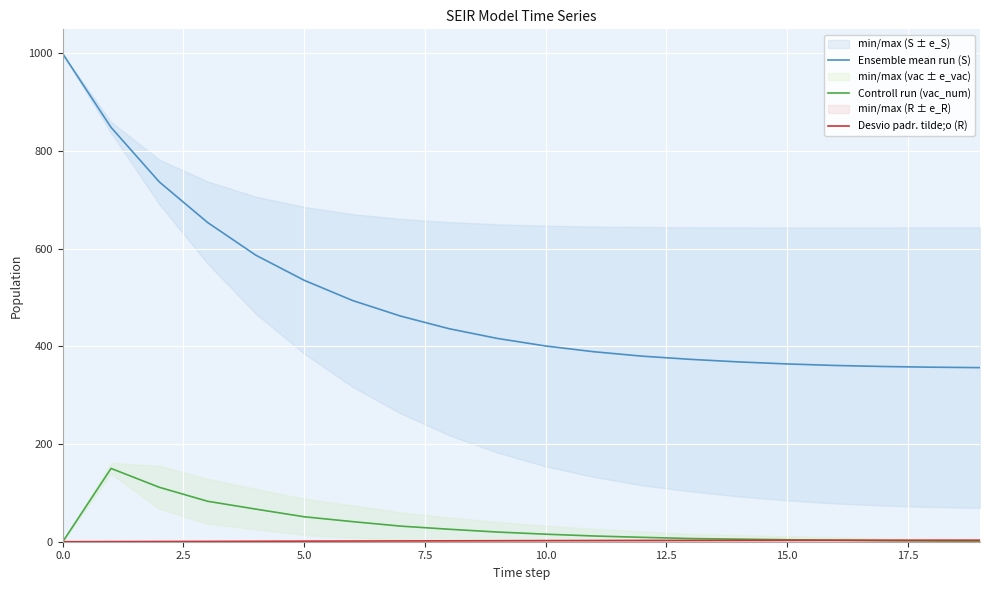

True or false: Desvio padr. tilde;o (R) has more than 2 interior local peaks.

False